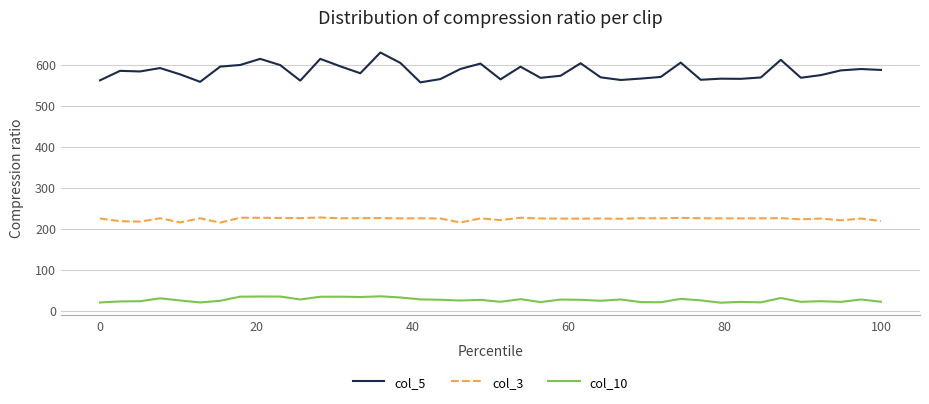

List the series in order of their overall mean, highest first.

col_5, col_3, col_10